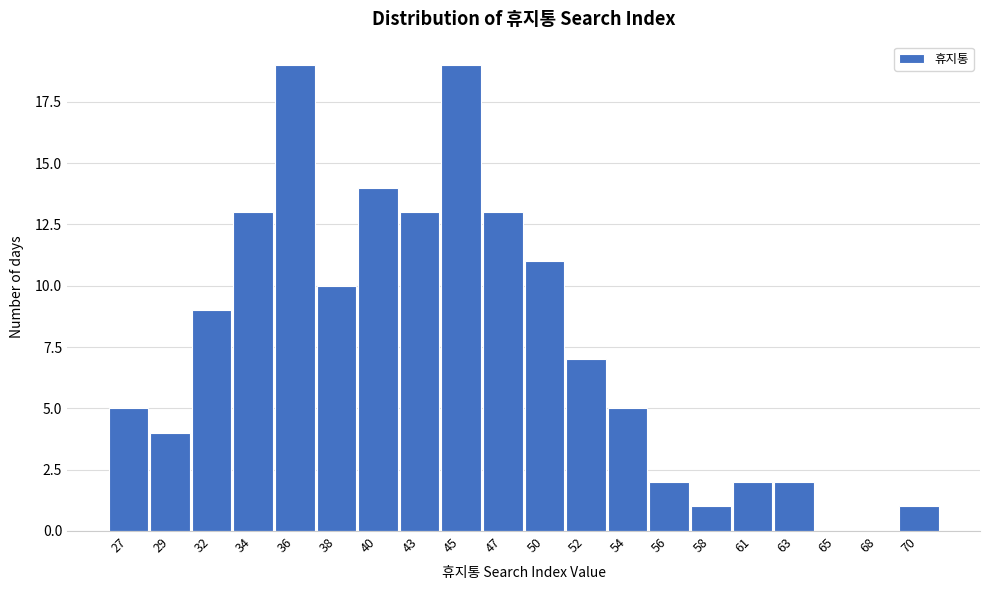

Reading left to right, what are all the values shown in this chart?

27=5	29=4	32=9	34=13	36=19	38=10	40=14	43=13	45=19	47=13	50=11	52=7	54=5	56=2	58=1	61=2	63=2	65=0	68=0	70=1